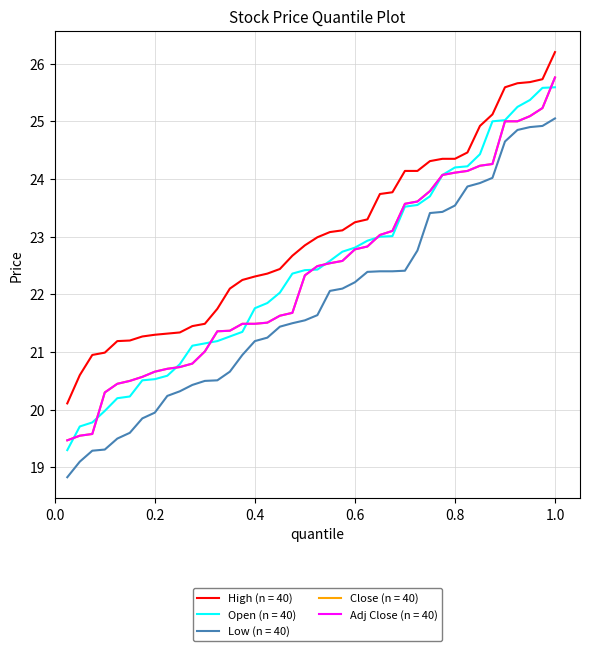

Does the chart have visible grid lines?

Yes